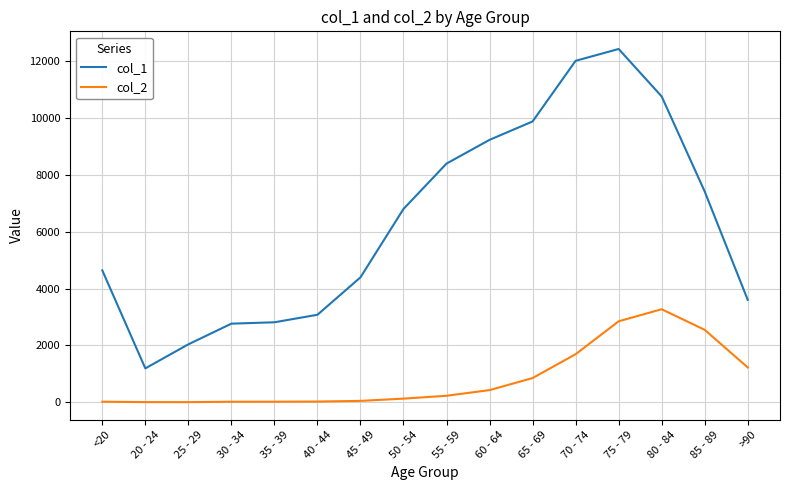

At how many categories does at least one series exceed 11934?

2